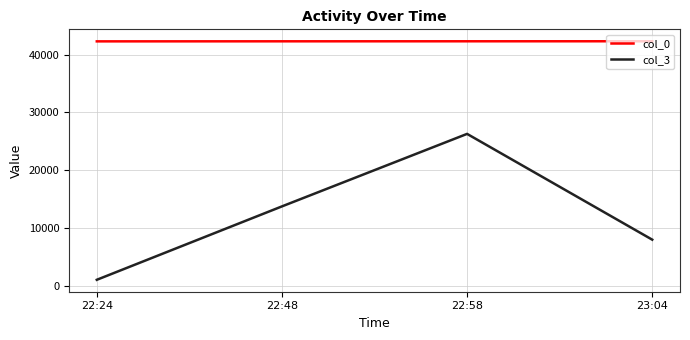

What is the average value of the col_0 series?

42290